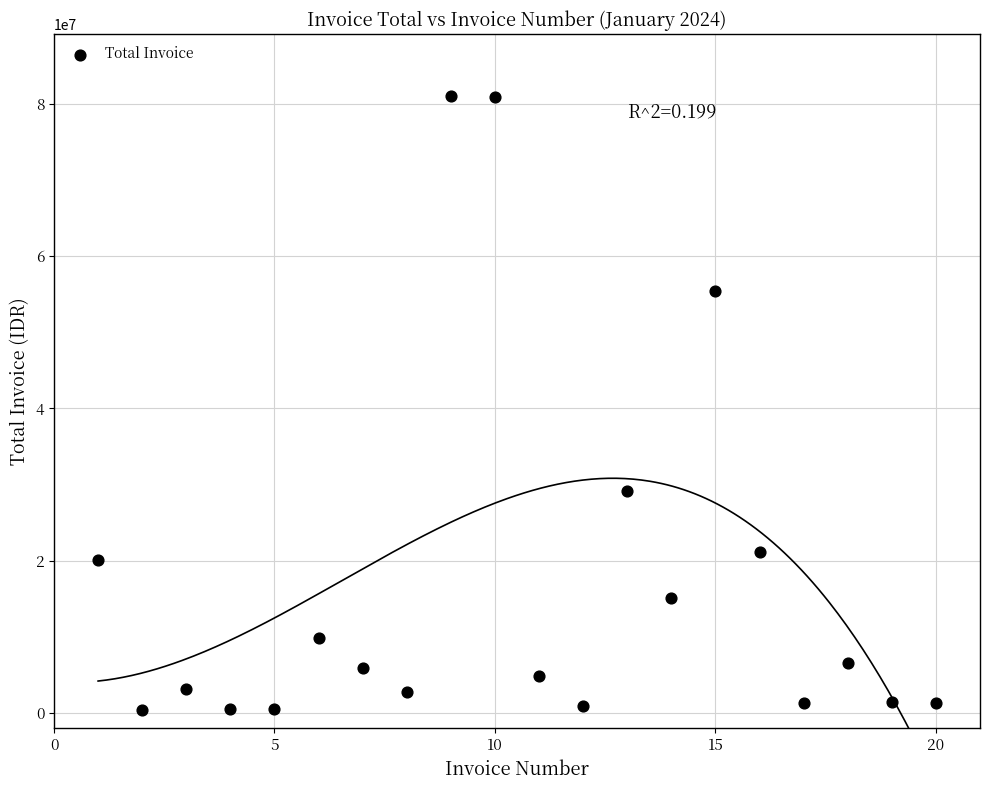

What Y value in the scatter plot is closest to 40763725?

29139250